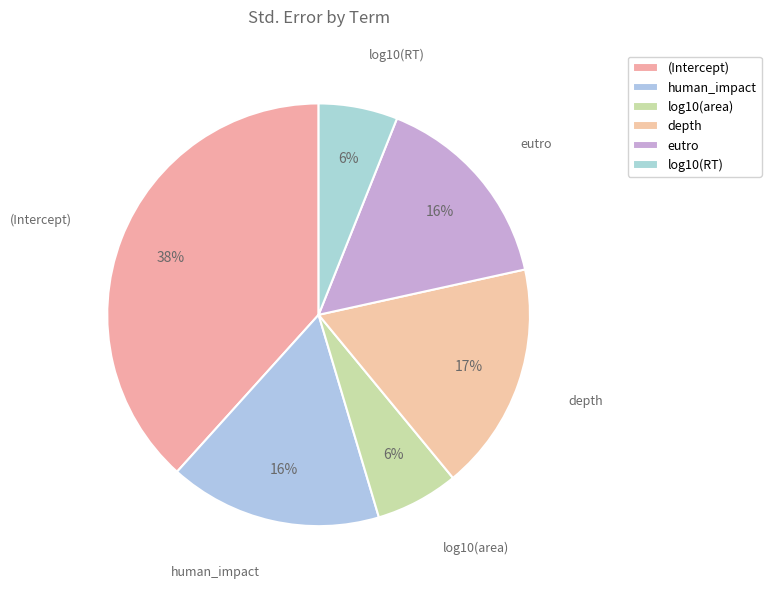

To the nearest percent, what is the average slice percentage?

17%